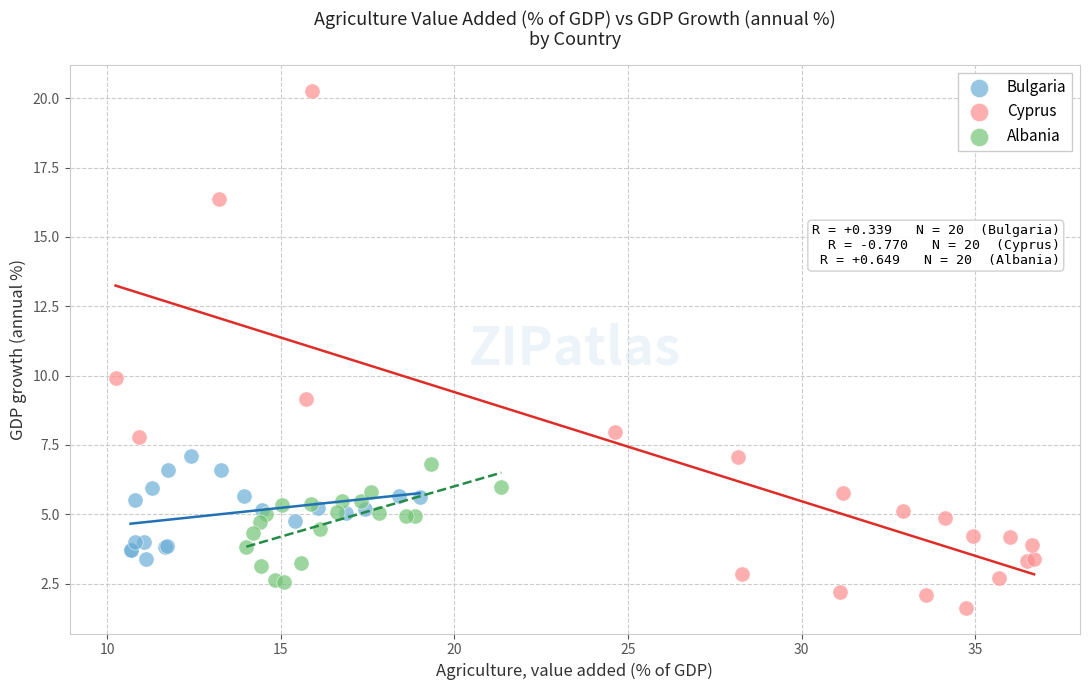

Which series reaches the maximum Y coordinate?

Cyprus